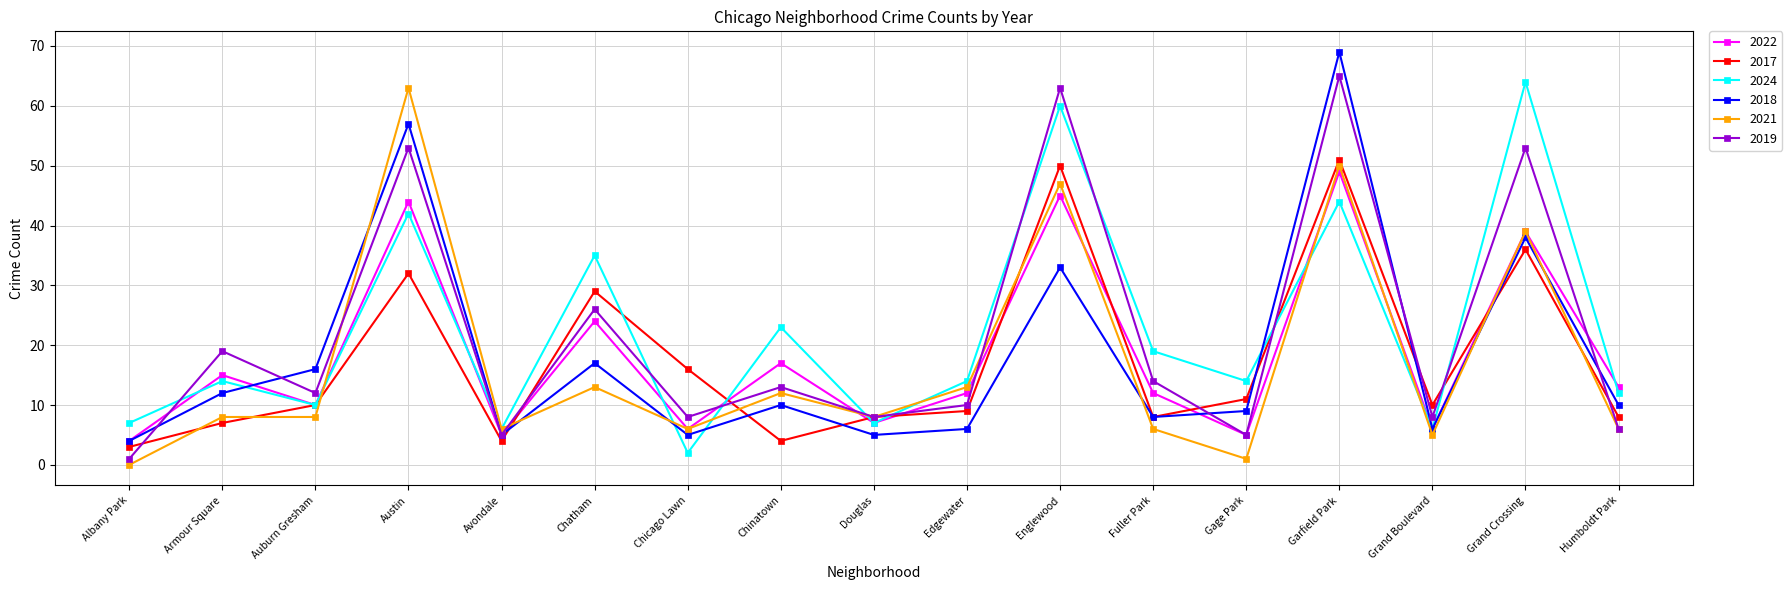

True or false: 2017 has more than 0 points higher than both neighbors.

True